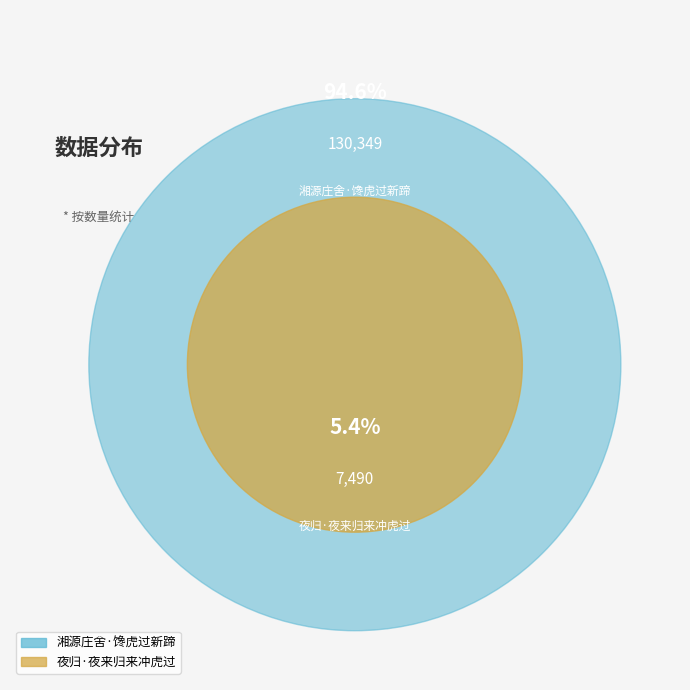

Is it true that 湘源庄舍·馋虎过新蹄 is 95% of the pie?

True